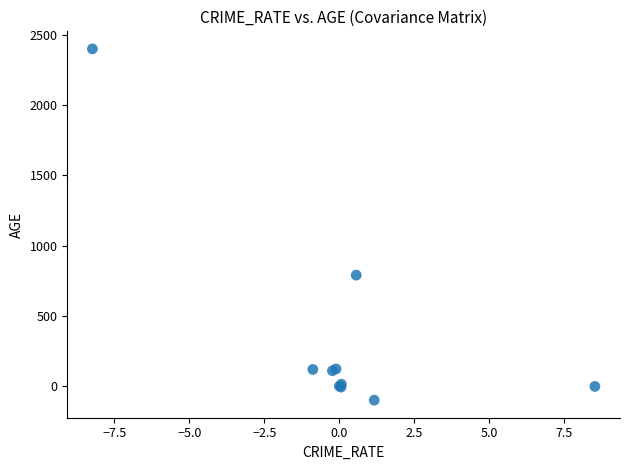

What Y value in the scatter plot is closest to 1150?

790.8